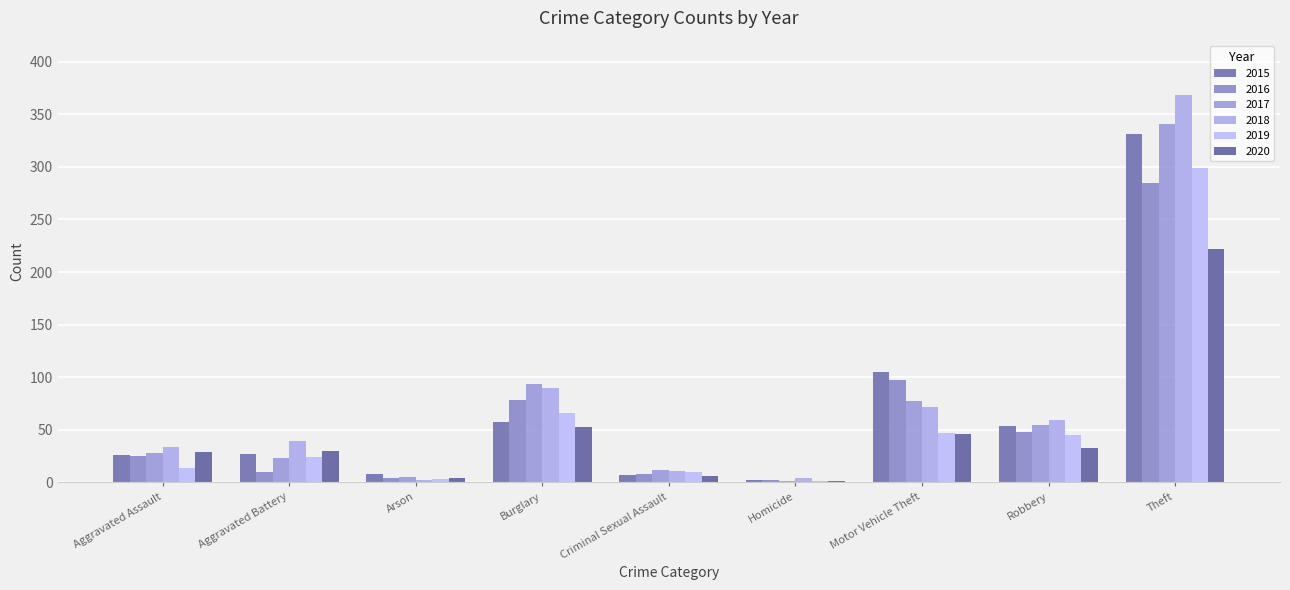

What is the sum of the 2018 values at Theft and Robbery?

427